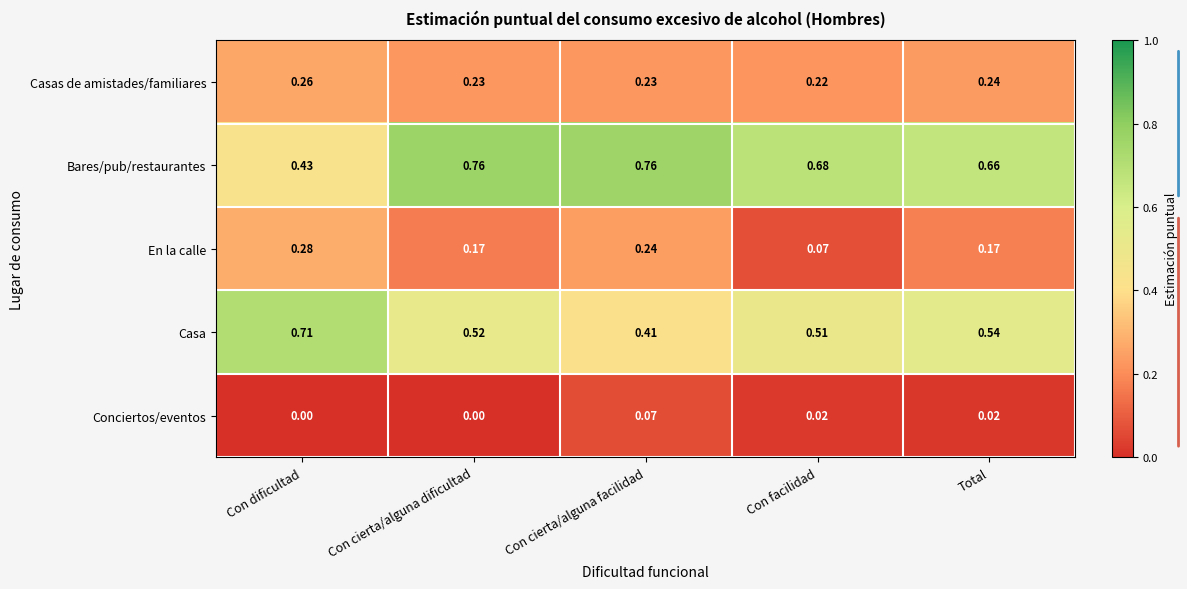

At which category is the sum across all series the highest?

Con cierta/alguna facilidad